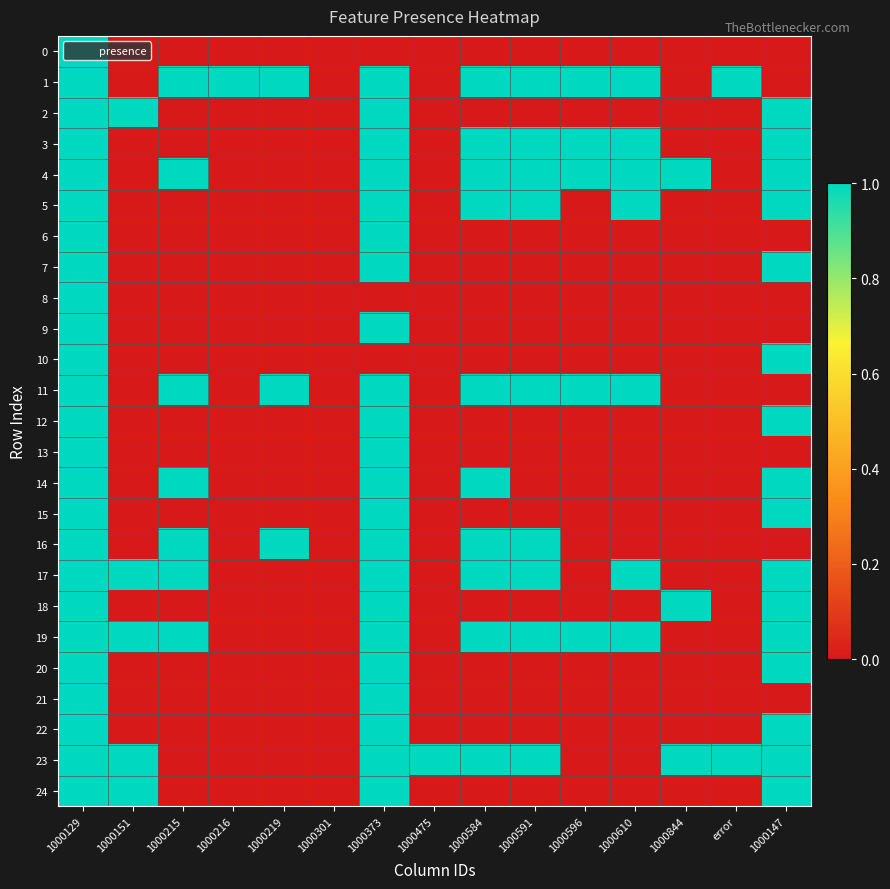

At which category is the sum across all series the highest?

1000129